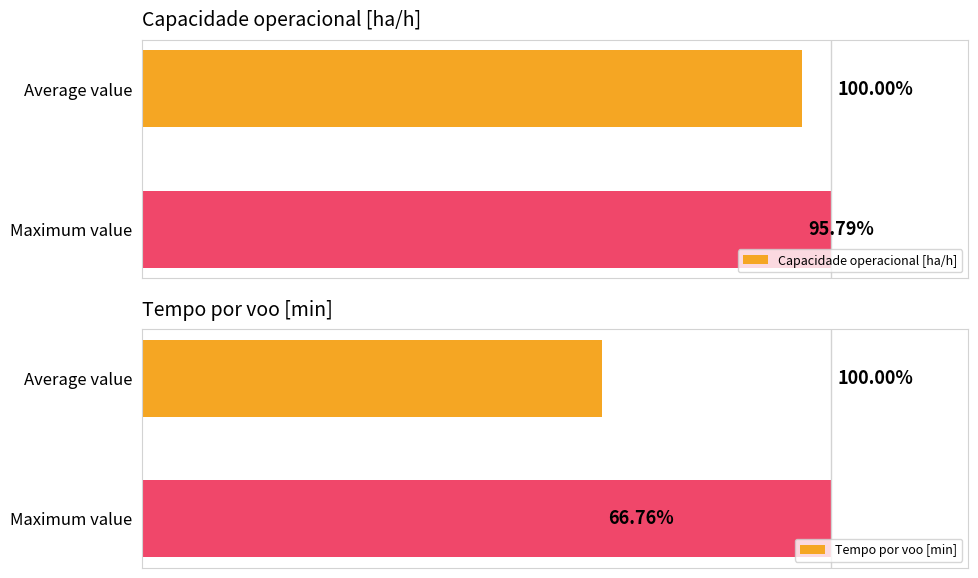

At which label does Capacidade operacional [ha/h] reach its peak?

Maximum value